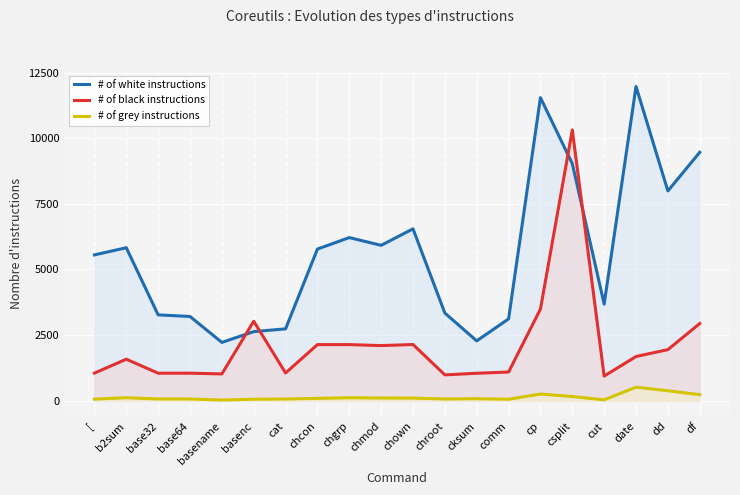

At which category does the chart reach its peak across all series?

date